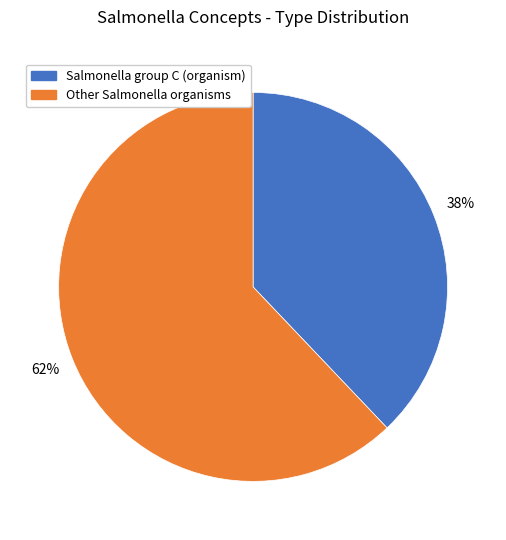

To the nearest percent, what is the difference between the largest and smallest slice percentages?

24%